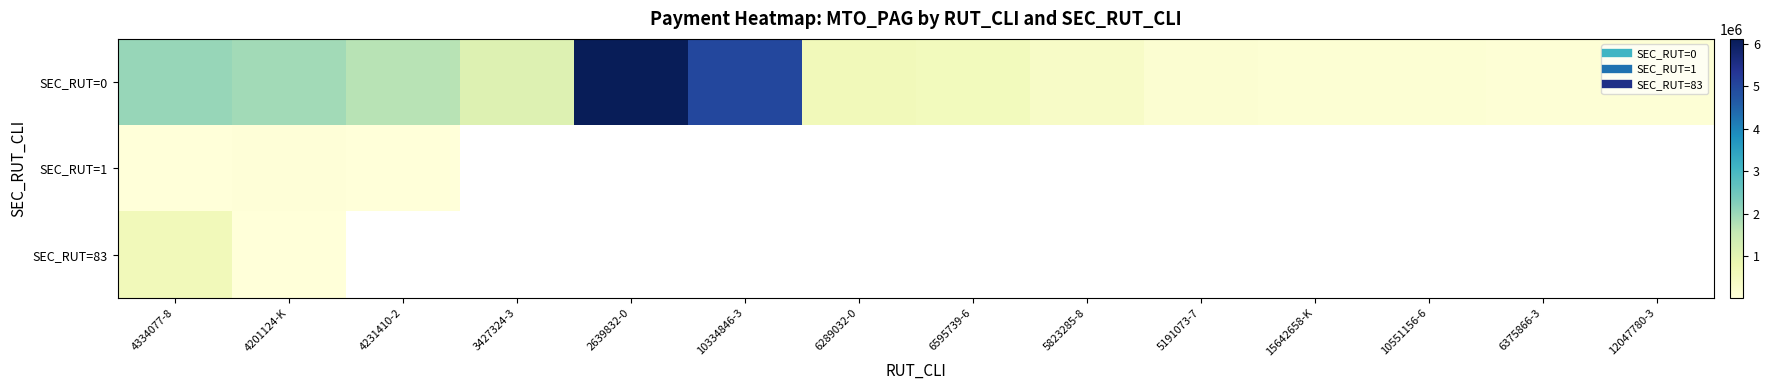

Which category has the highest value in the SEC_RUT=0 series?

2639832-0